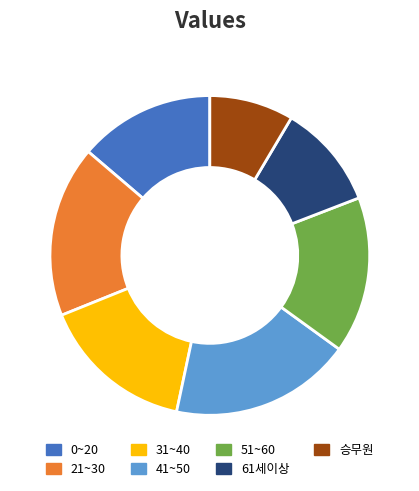

Which slice is the smallest?

승무원